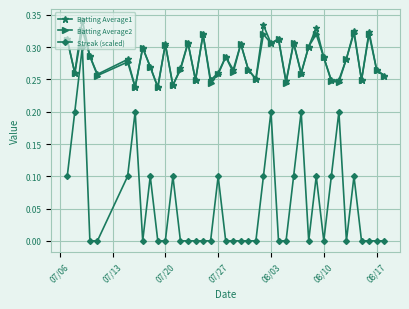

True or false: Batting Average1 and Streak (scaled) cross at least once.

False